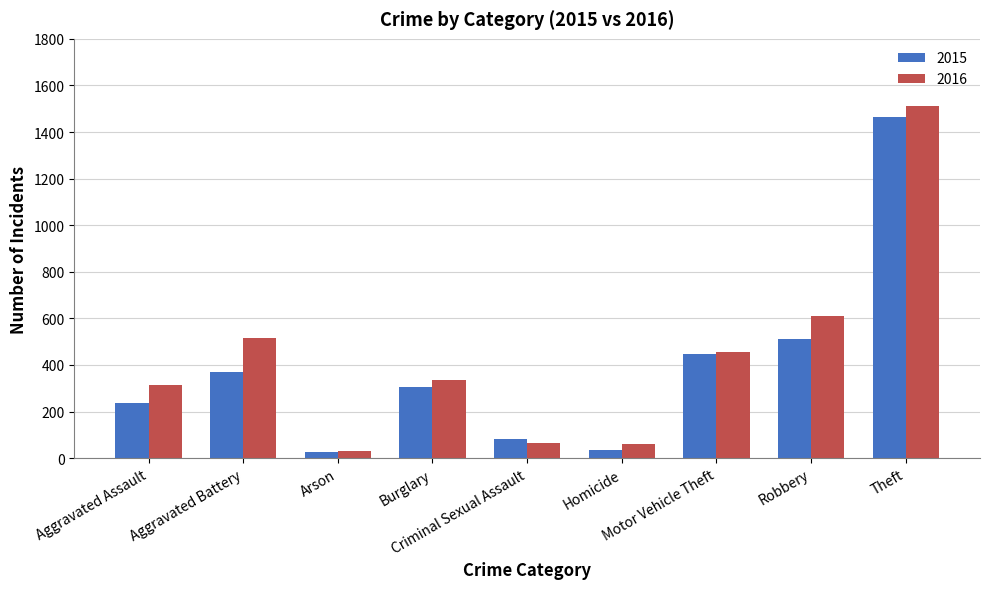

The value of 2016 at Motor Vehicle Theft is 457. True or false?

True